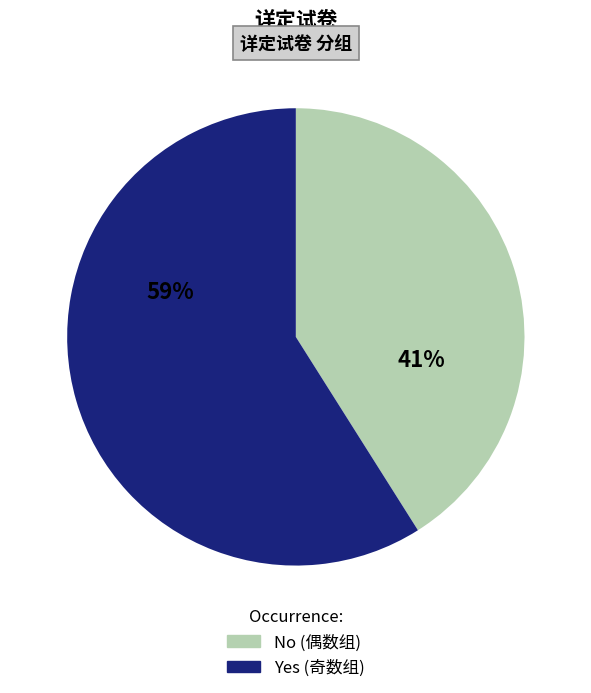

To the nearest percent, what is the difference between the largest and smallest slice percentages?

18%